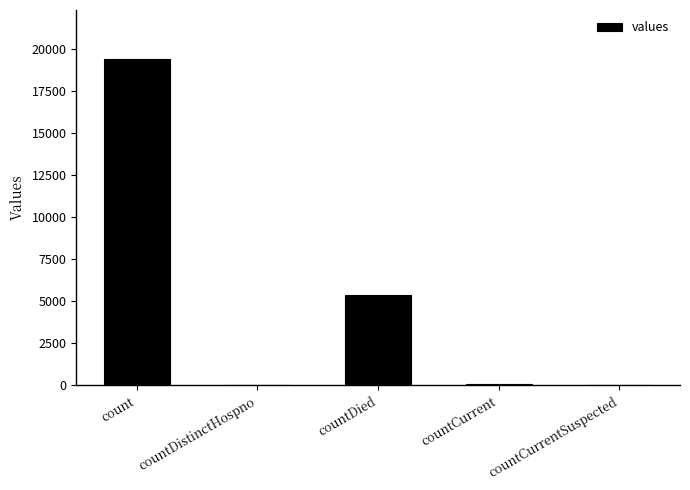

Between count and countDied, which is larger?

count